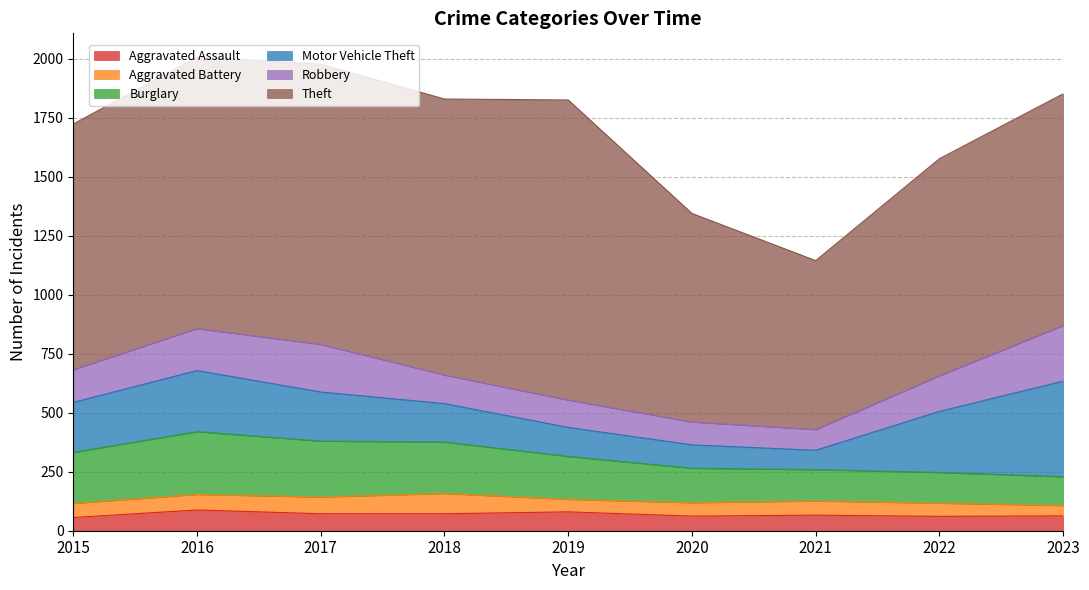

What is the difference between the maximum and minimum values in the Robbery series?

148